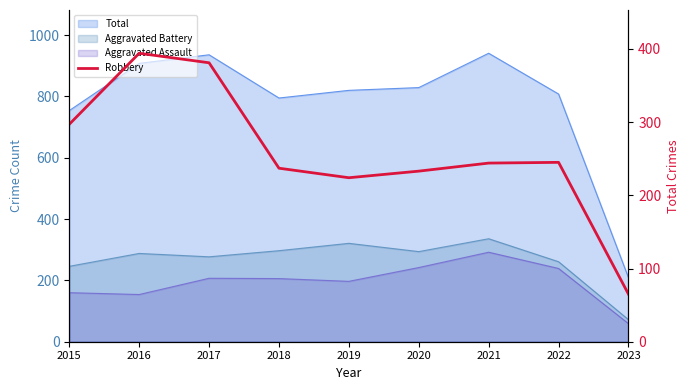

Where is the first local minimum?

2019